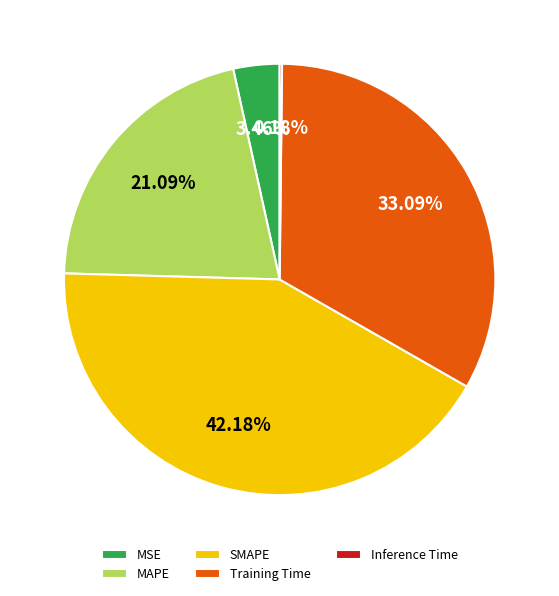

Is there a majority slice in this chart?

No